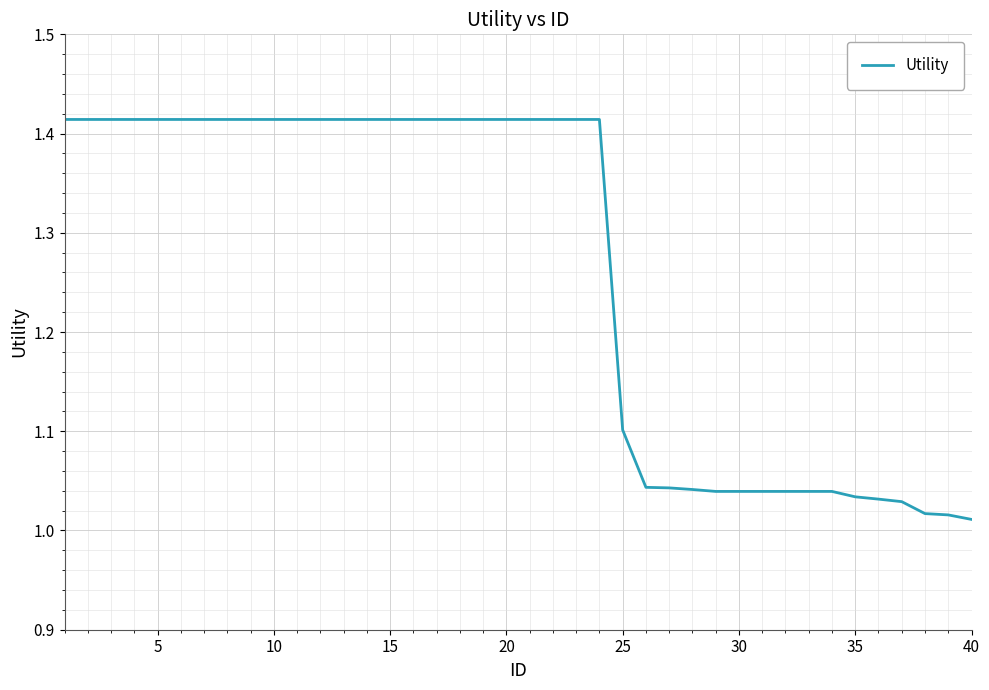

How many lines are shown in the chart?

1